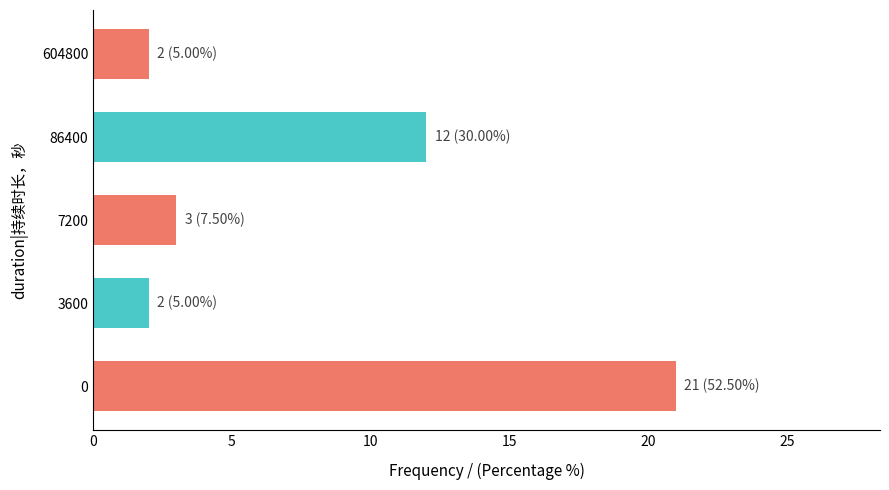

Where is the data nearest to the value 11?

86400